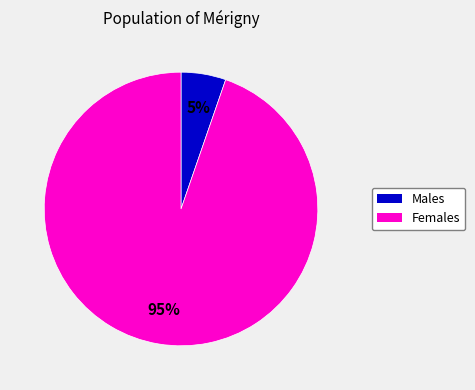

Is there any slice that represents more than half of the pie?

Yes